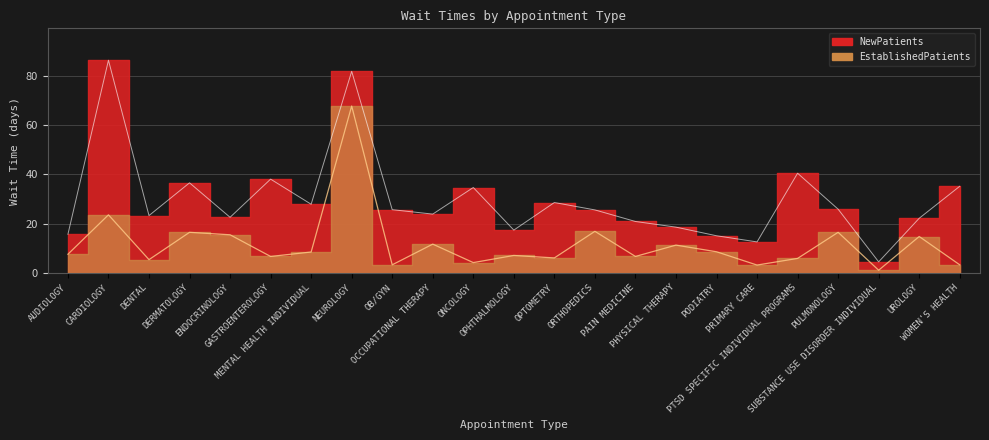

List the series in order of their peak value, lowest first.

EstablishedPatients, NewPatients